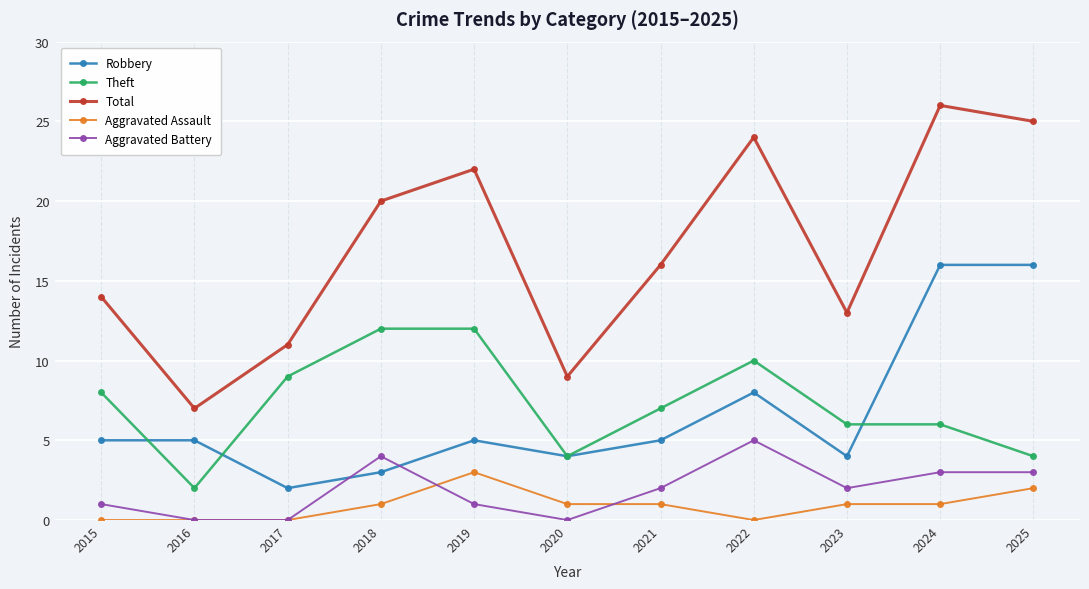

What is the spread (max minus min) of values at 2019?

21